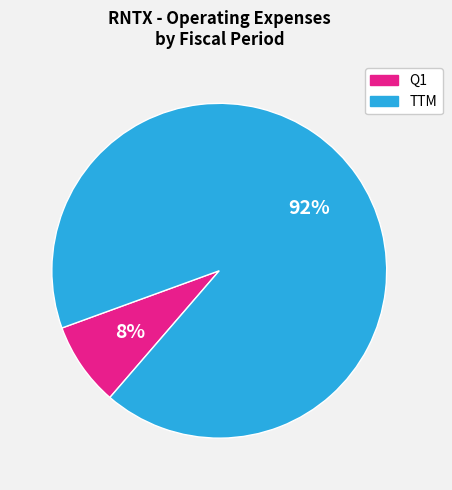

To the nearest percent, what is the average slice percentage?

50%